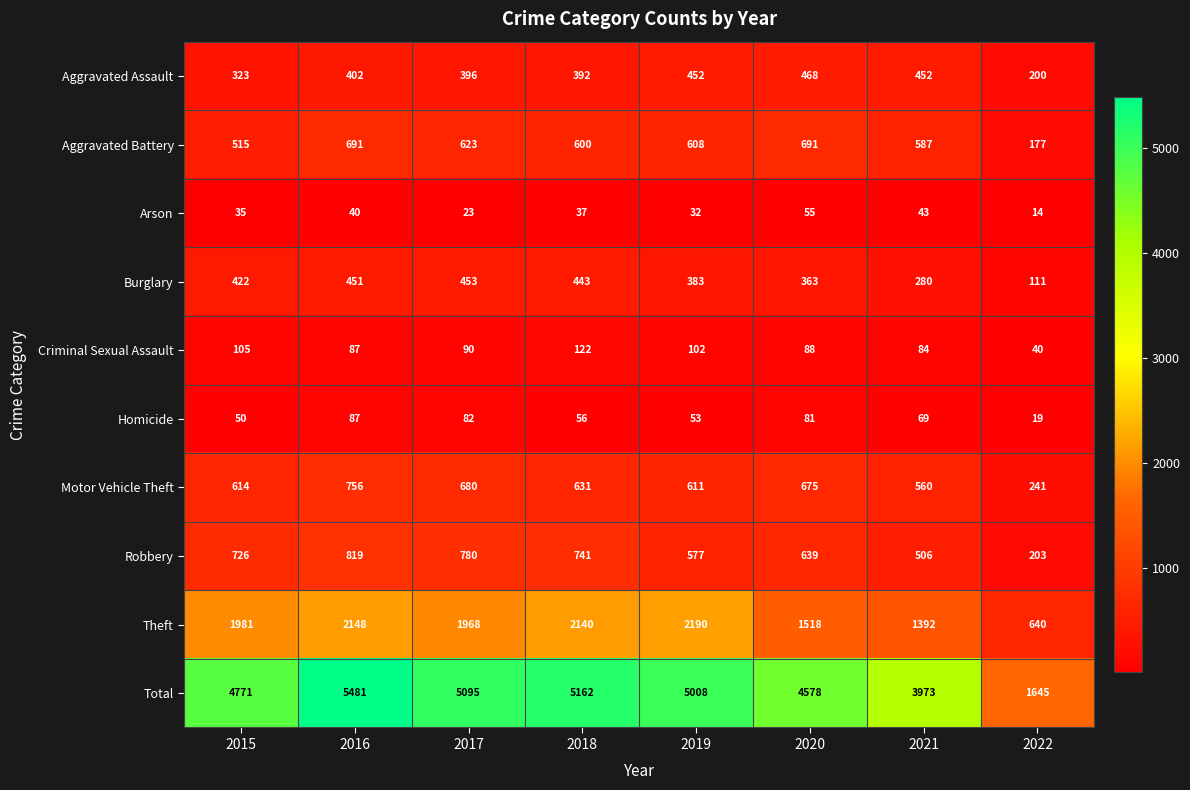

At how many categories does at least one series exceed 212?

8